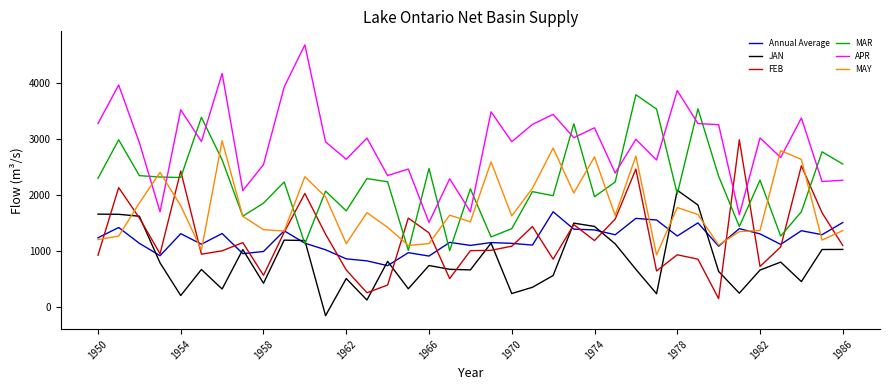

Which series ends up on top after the final intersection of MAY and APR?

APR